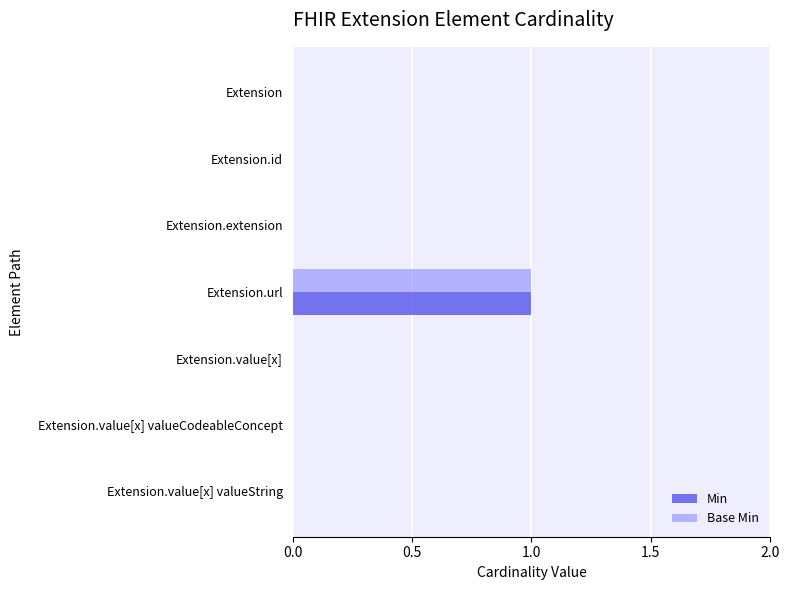

At which category is the sum across all series the highest?

Extension.url